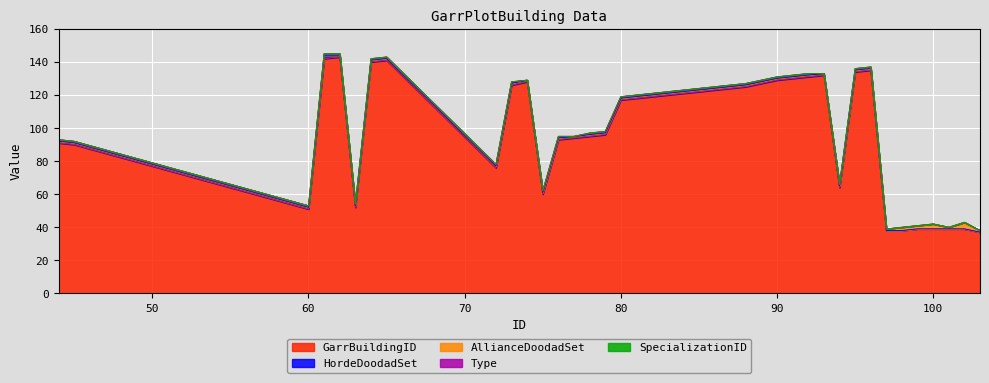

True or false: AllianceDoodadSet has more than 1 points higher than both neighbors.

True